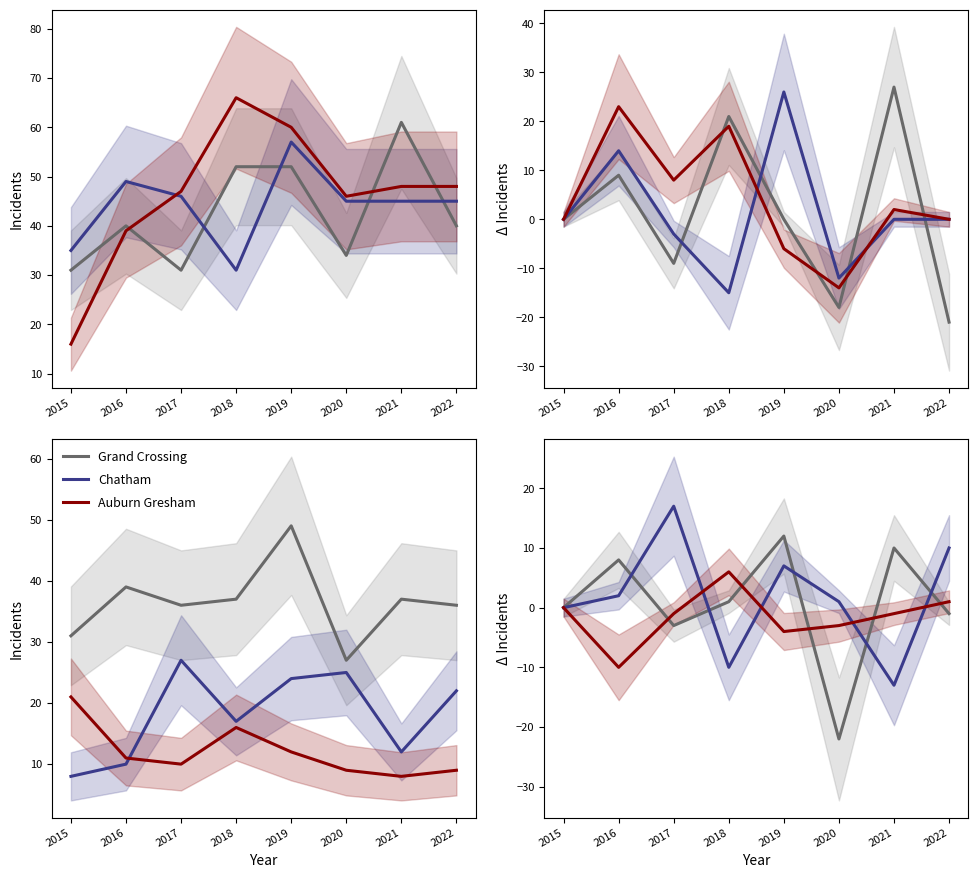

At which category does Grand Crossing reach its first local valley?

2017